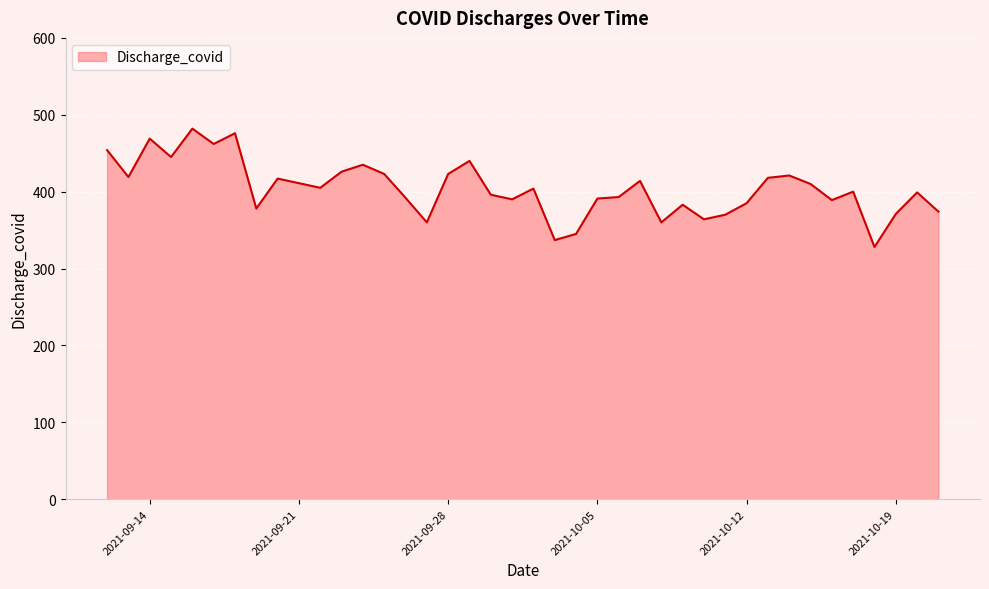

What is the minimum value shown in the chart?

328